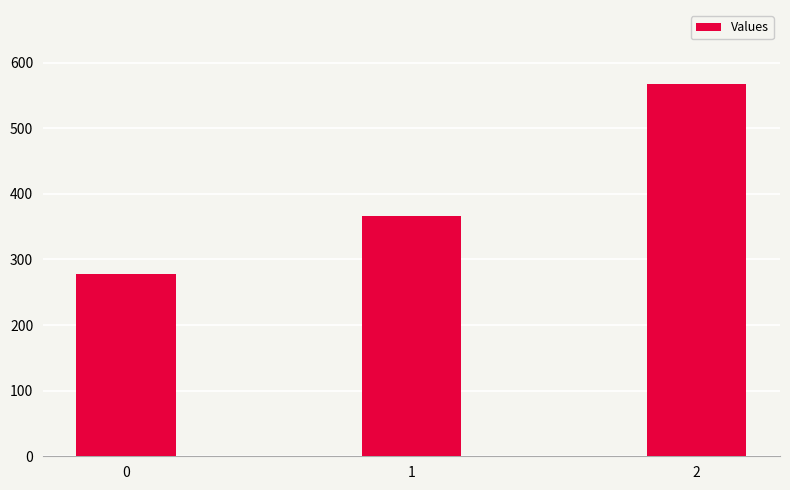

Reading left to right, what are all the values shown in this chart?

0=277.8	1=366.7	2=566.7